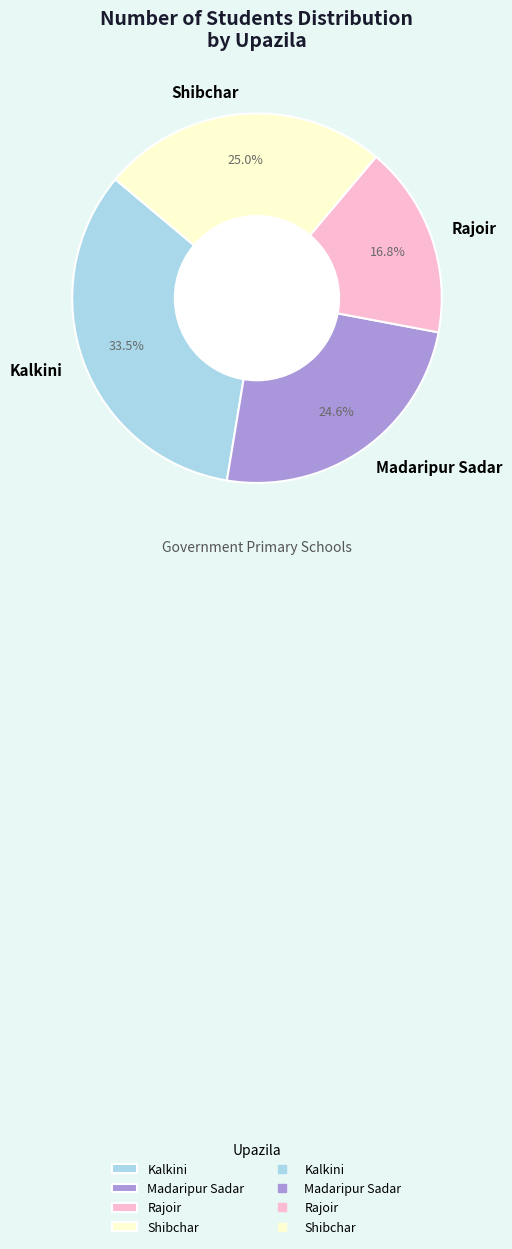

Between Rajoir and Shibchar, which is larger?

Shibchar